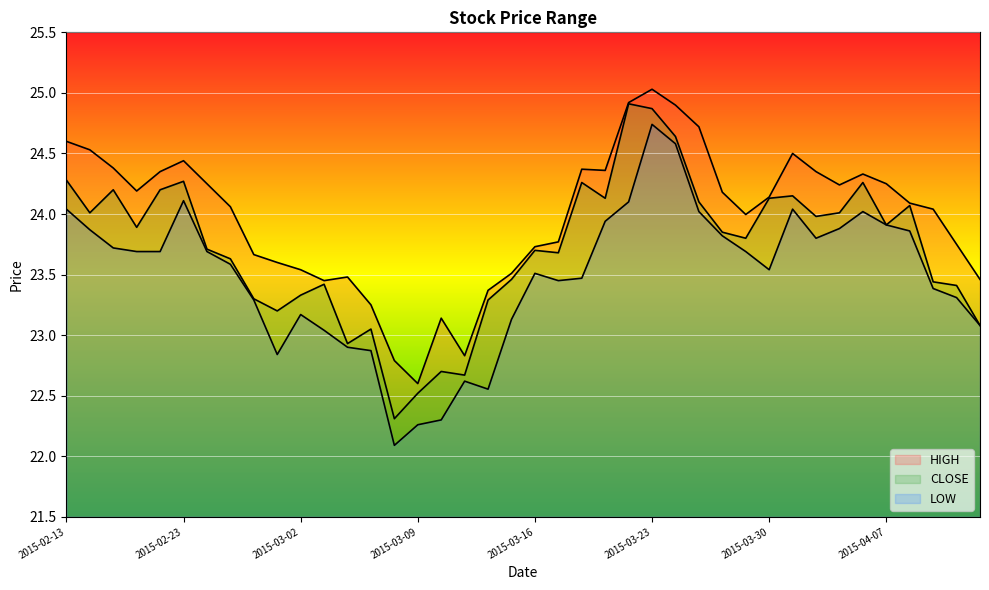

What are all the series names shown in the legend?

HIGH, CLOSE, LOW